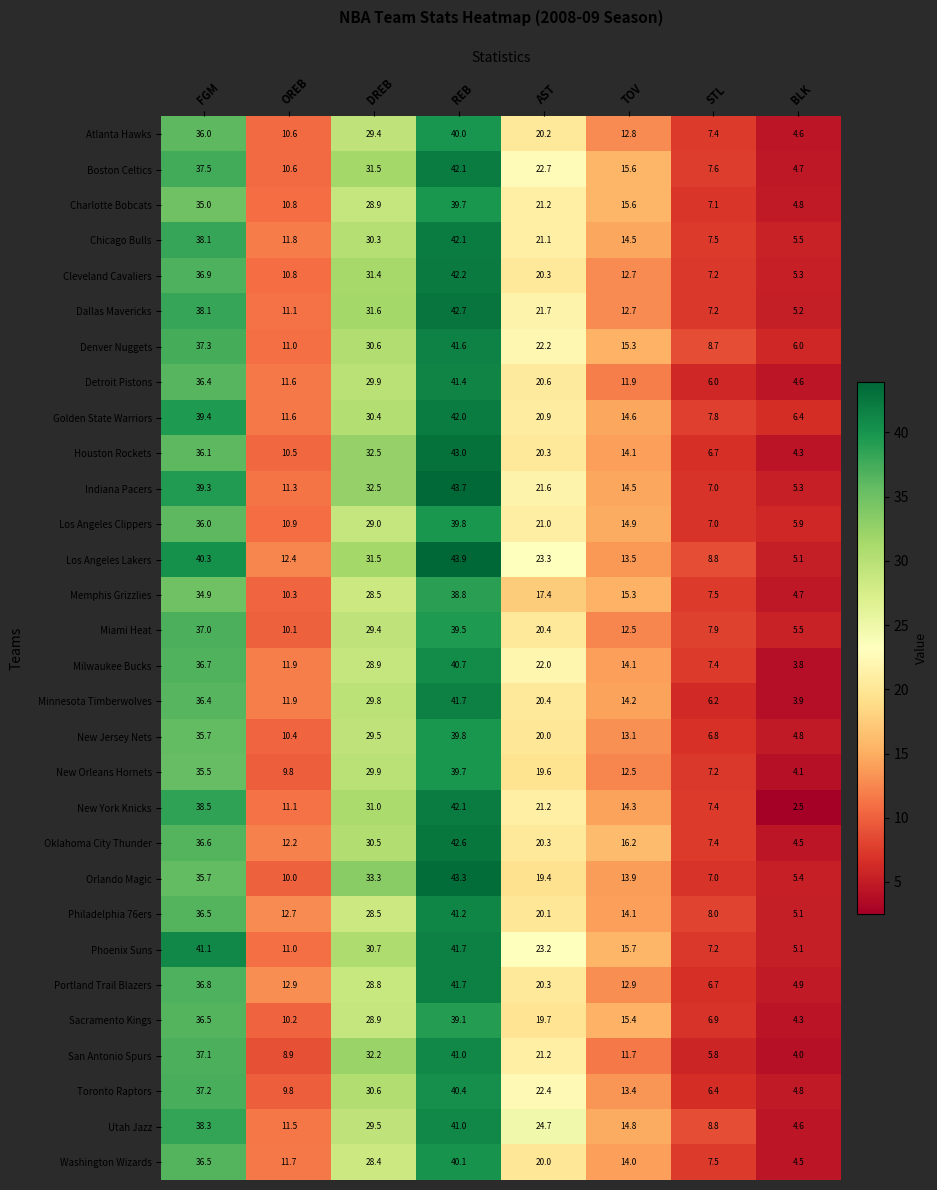

How many data points does each series have?

8